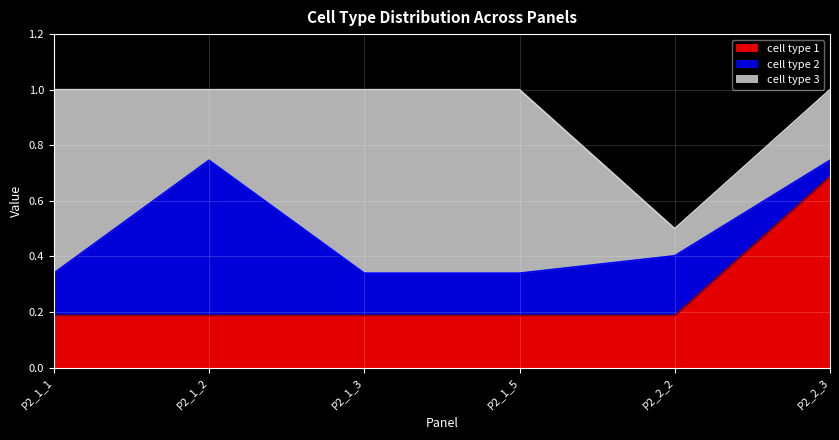

What is the total value across all series at P2_2_2?

0.5